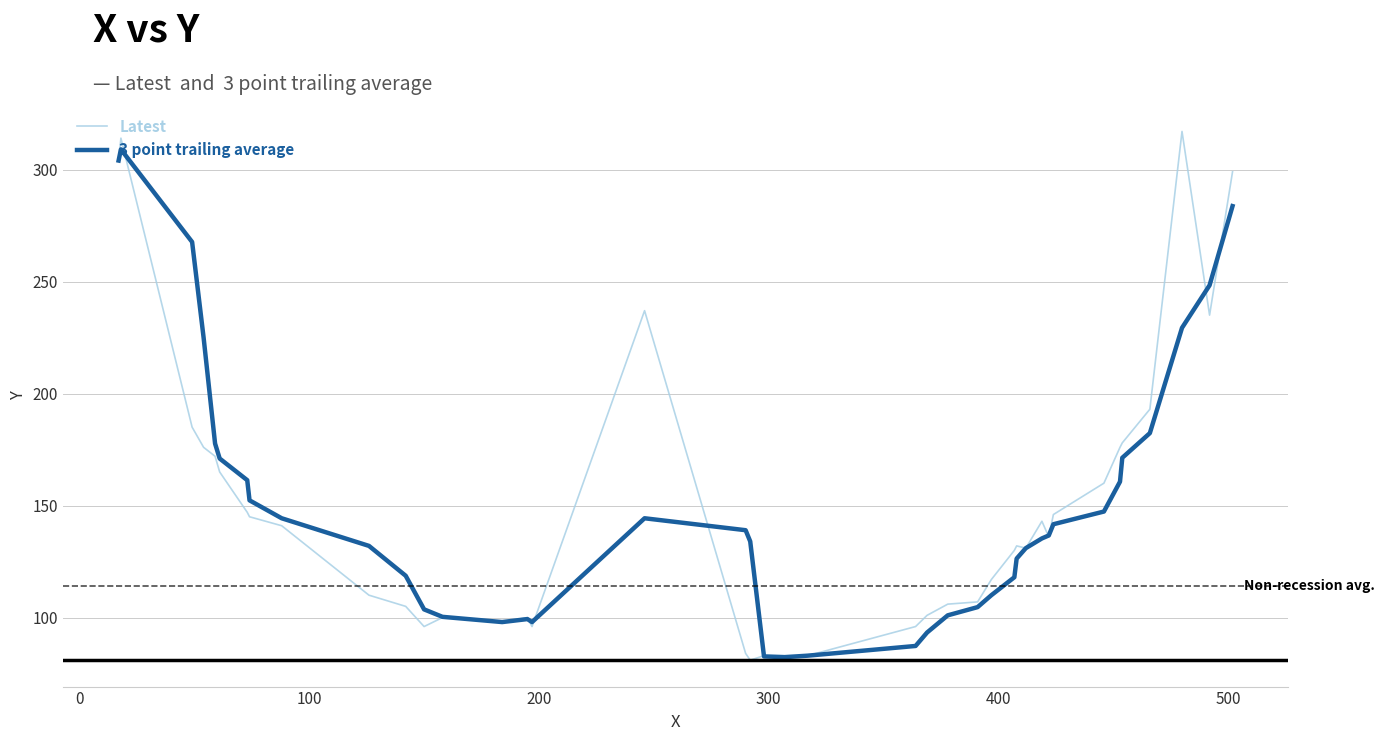

What is the maximum value for Latest?

317.0